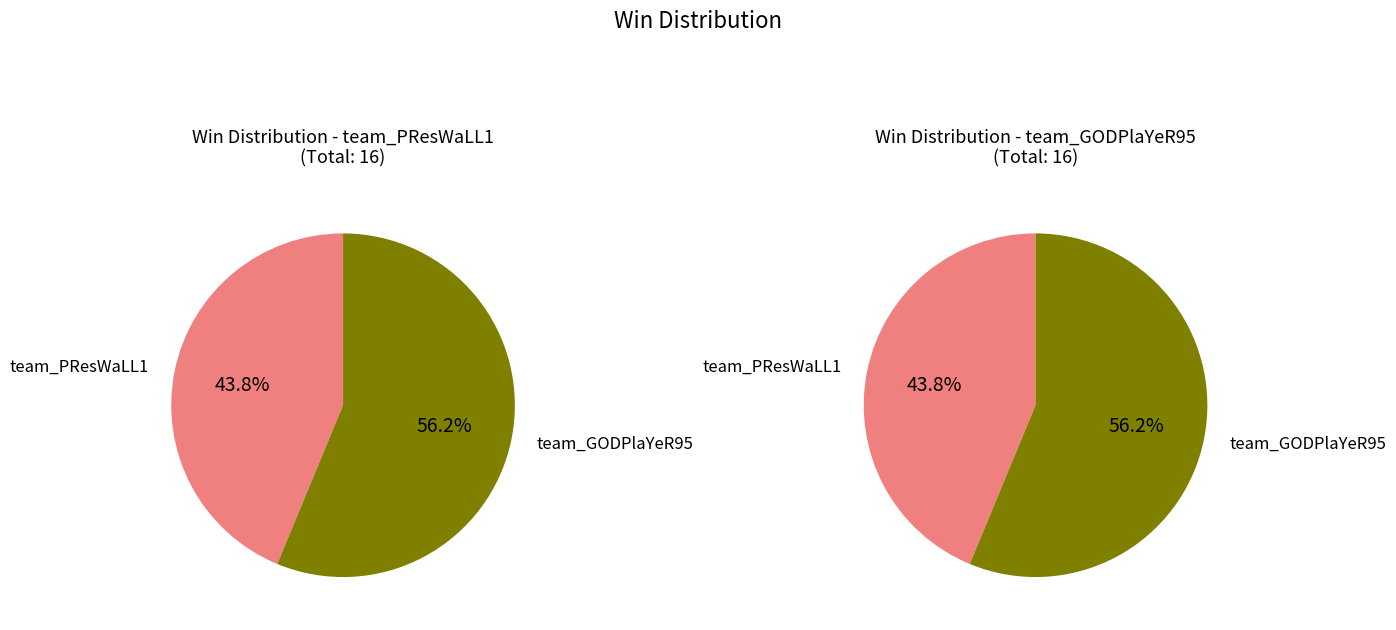

To the nearest percent, what percentage of the pie is team_GODPlaYeR95?

56%